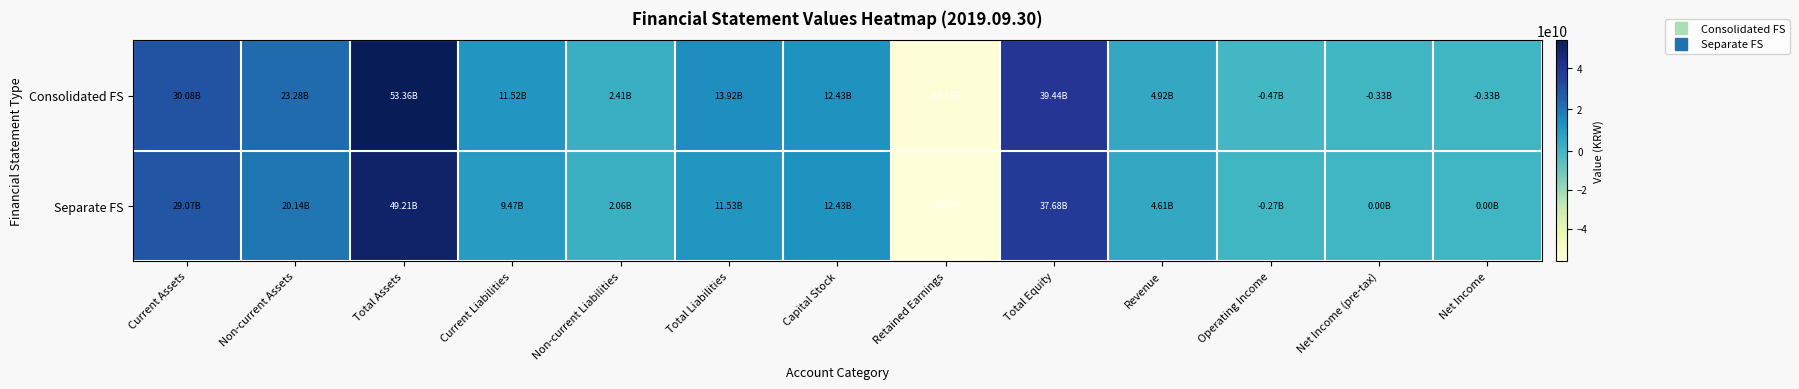

At Total Assets, list the series in order from largest to smallest.

Consolidated FS, Separate FS